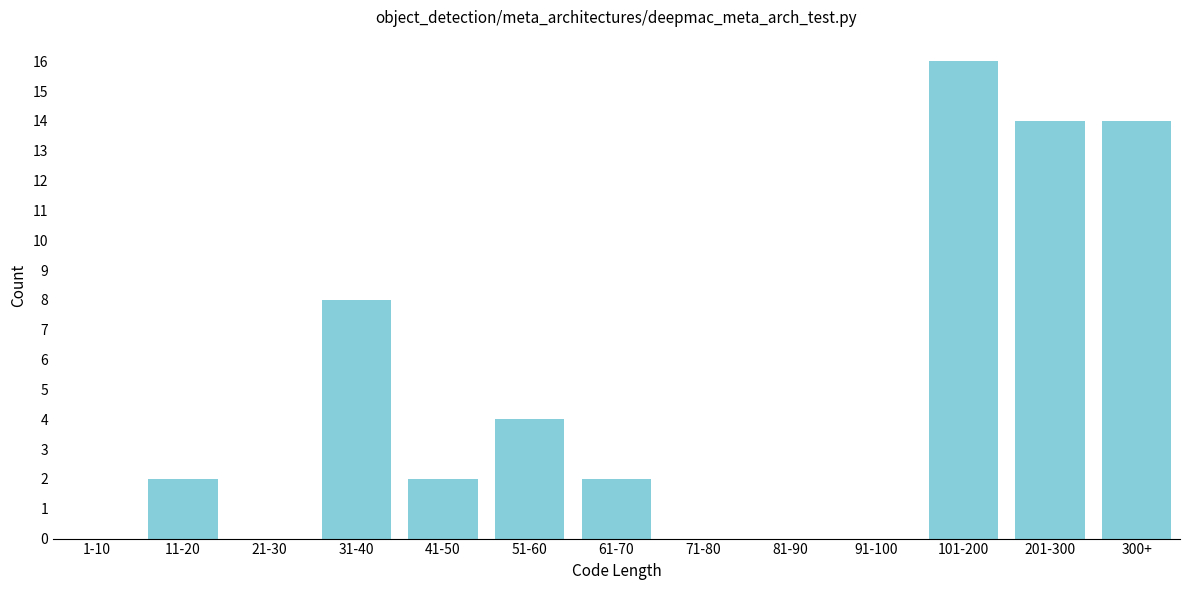

Reading left to right, what are all the values shown in this chart?

1-10=0	11-20=2	21-30=0	31-40=8	41-50=2	51-60=4	61-70=2	71-80=0	81-90=0	91-100=0	101-200=16	201-300=14	300+=14